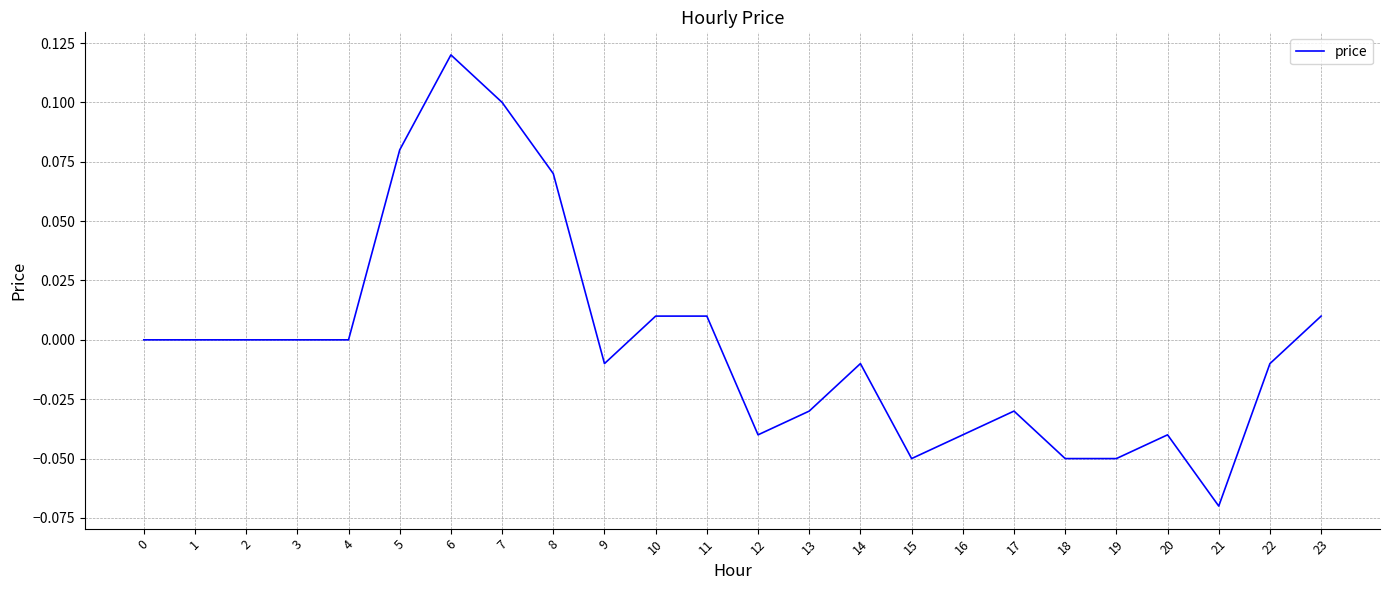

At which category does the chart reach its minimum across all series?

21